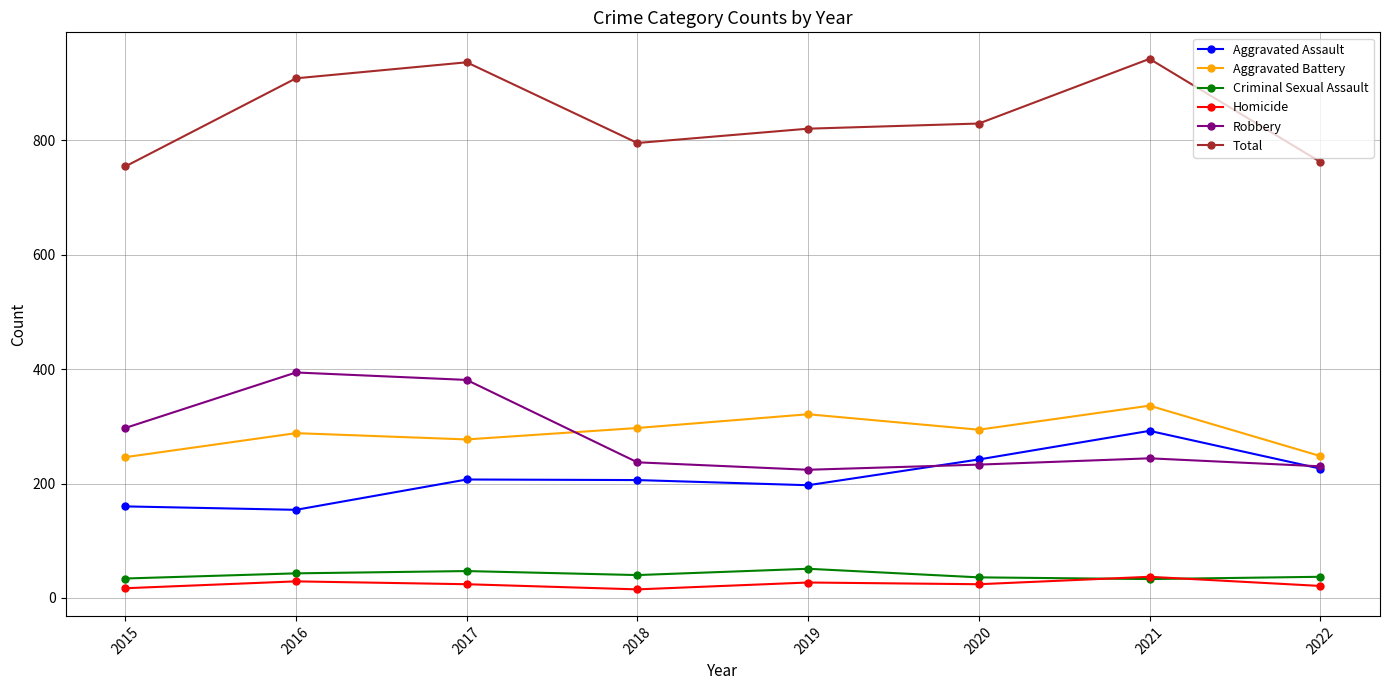

The Aggravated Battery series shows 70 at 2019. True or false?

False